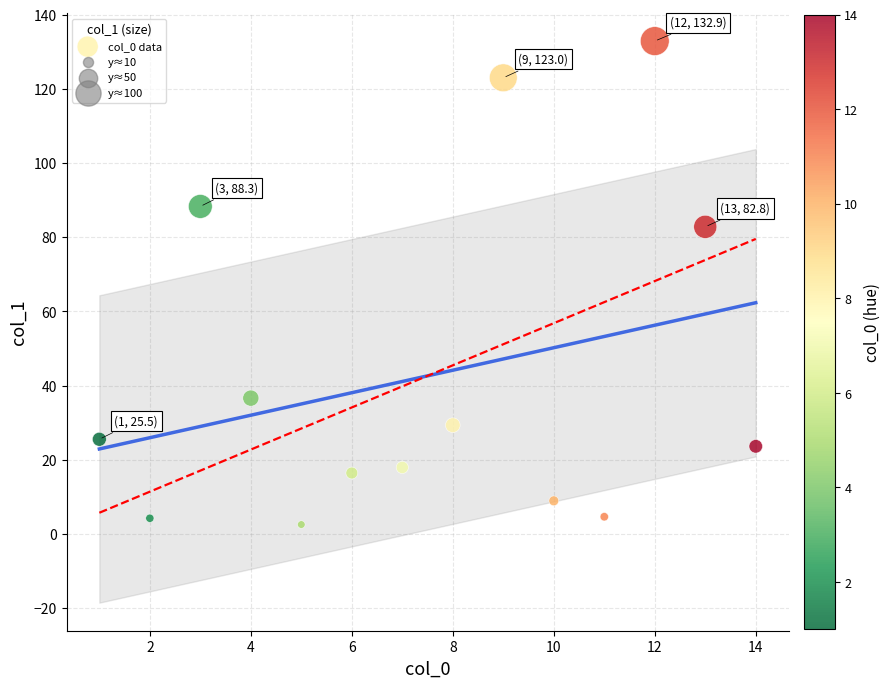

What Y value in the scatter plot is closest to 67?

82.8